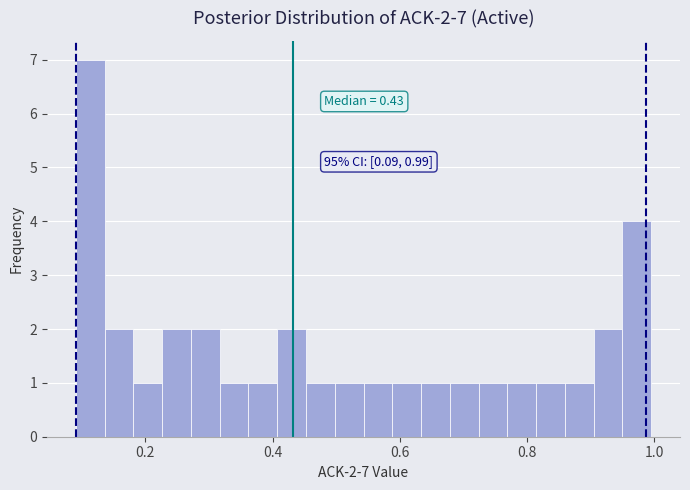

Around what value on the x-axis is the tallest bar? Give the approximate position of its centre, as read against the axis.

0.12